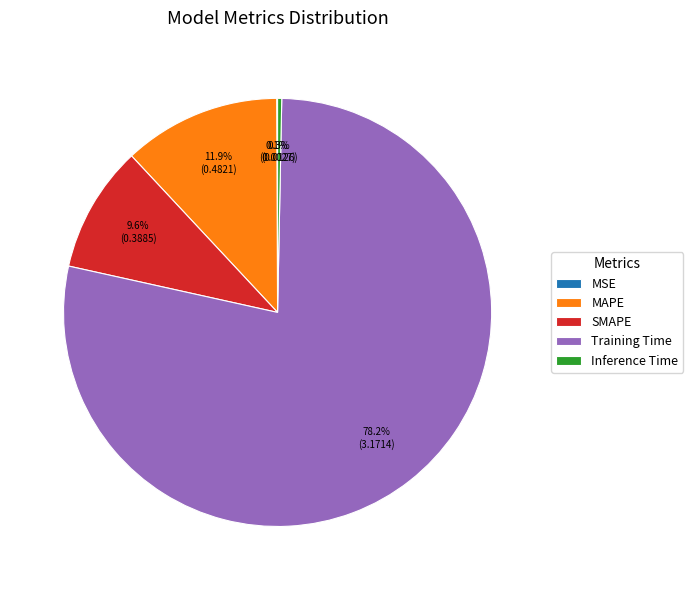

To the nearest percent, what is the difference between the Inference Time and SMAPE slice percentages?

9%